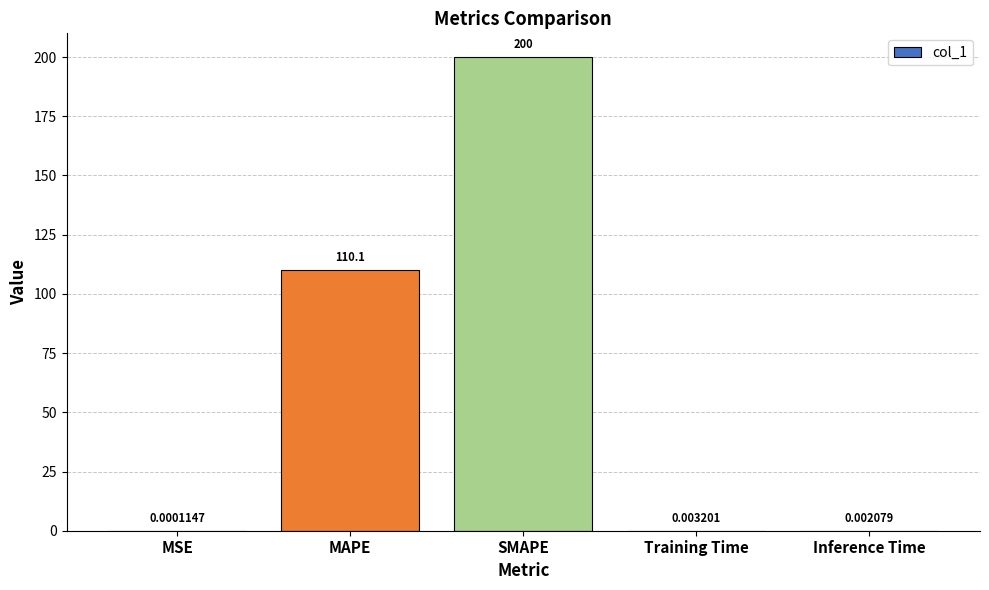

Where is the data nearest to the value 100?

MAPE